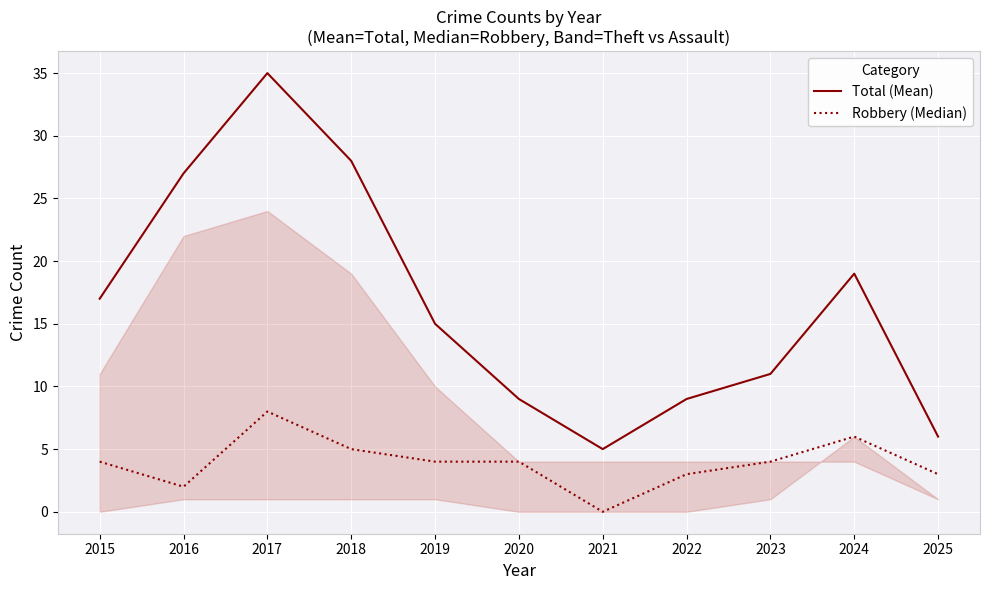

At which label does Total (Mean) first exceed 15?

2015